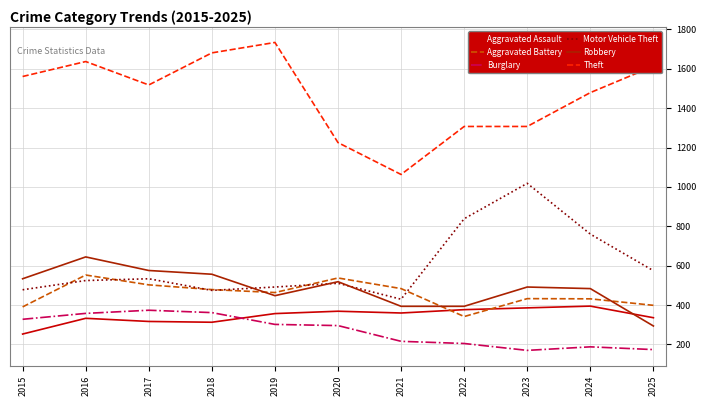

Is this an area chart (filled region under the line)?

No